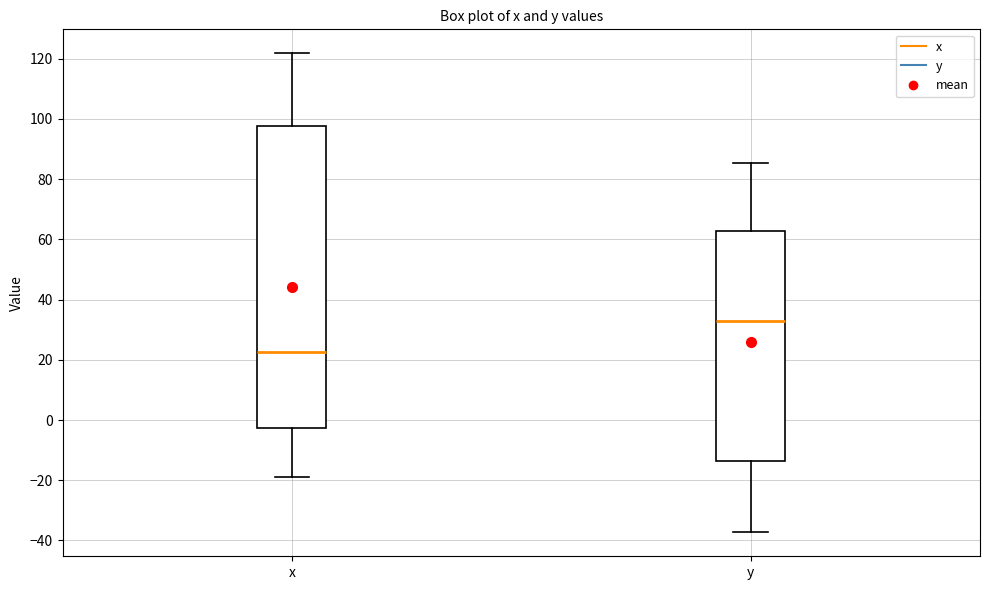

Where is the lower edge of the box for x on the y-axis? The values are not printed on the chart, so give them approximately, as read against the axis.

-2